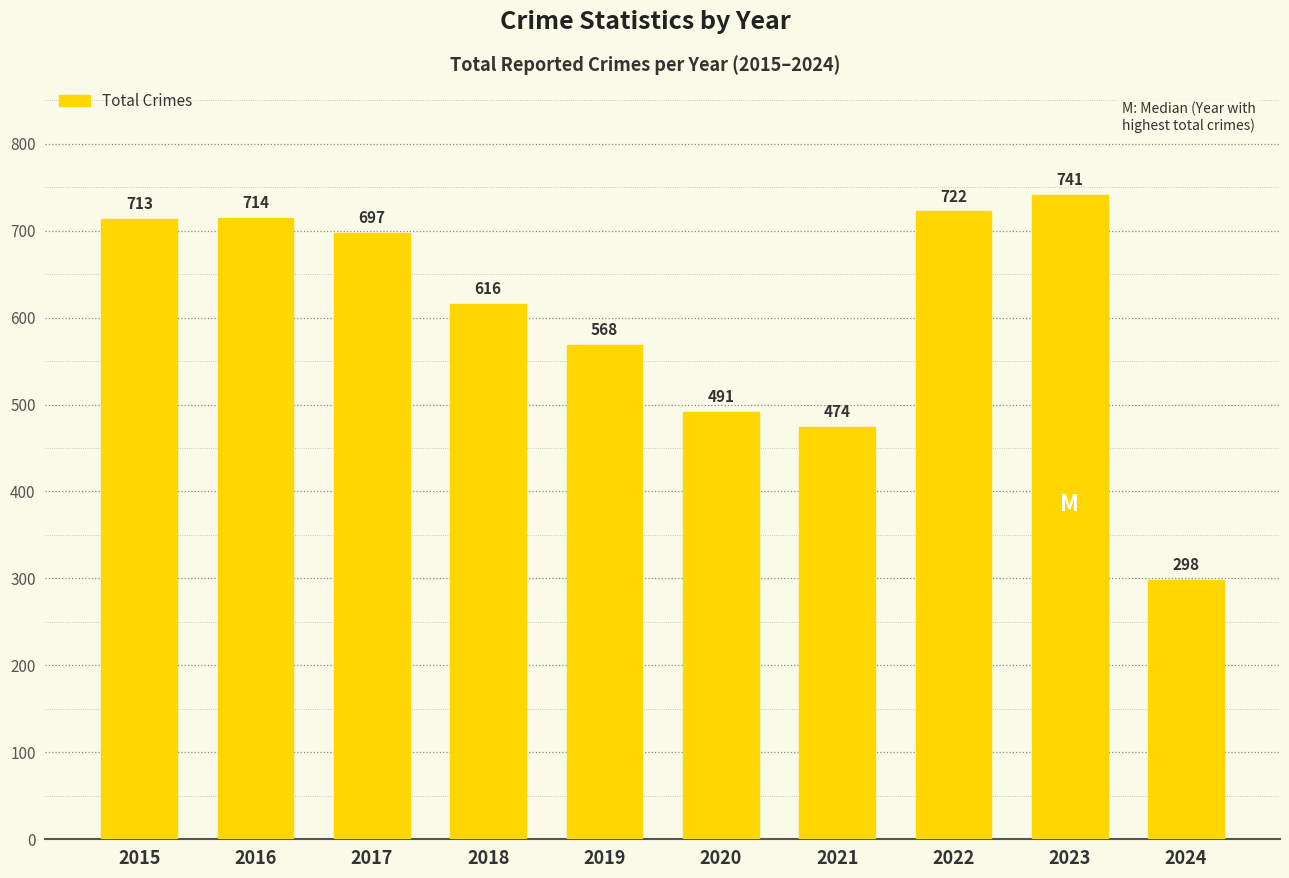

List the labels in order of value, largest first.

2023, 2022, 2016, 2015, 2017, 2018, 2019, 2020, 2021, 2024